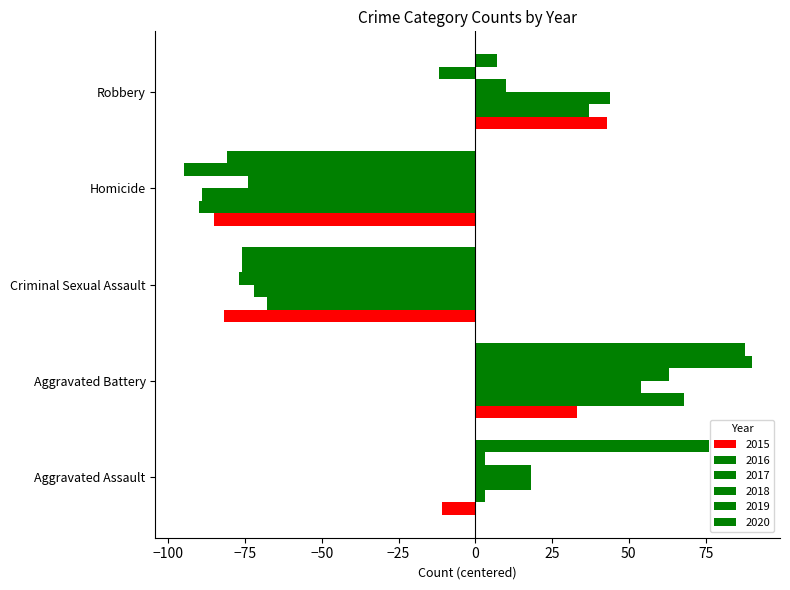

What is the total value across all series at Criminal Sexual Assault?

-451